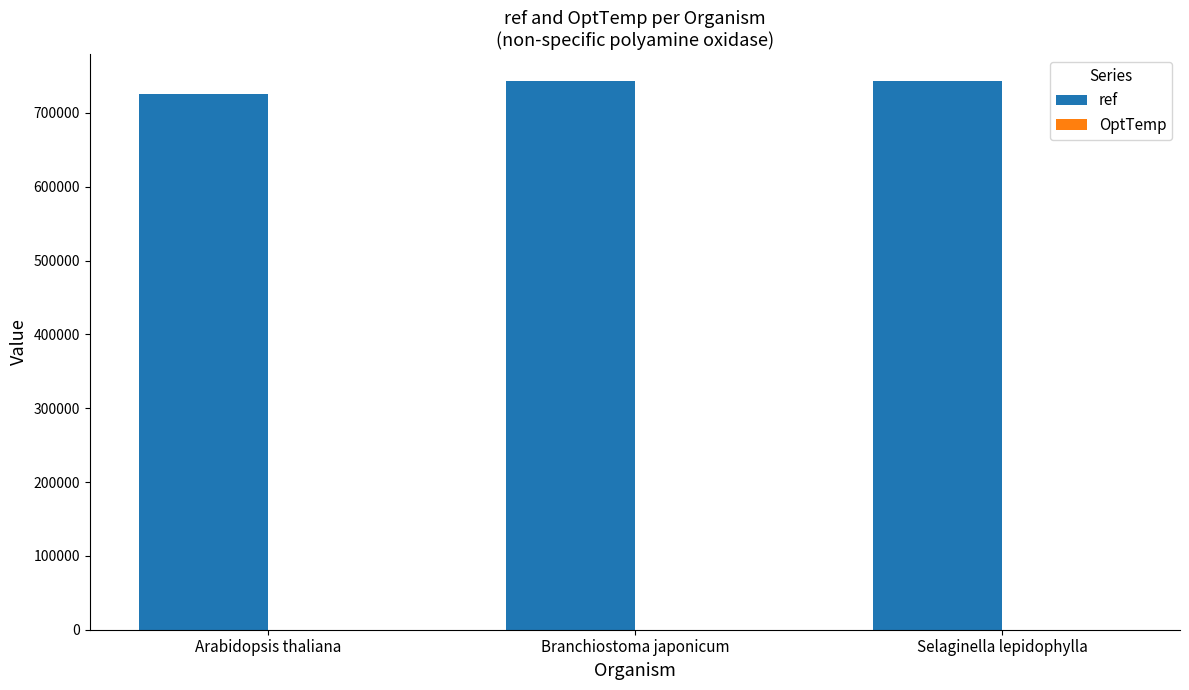

What is the sum of all ref values?

2210761